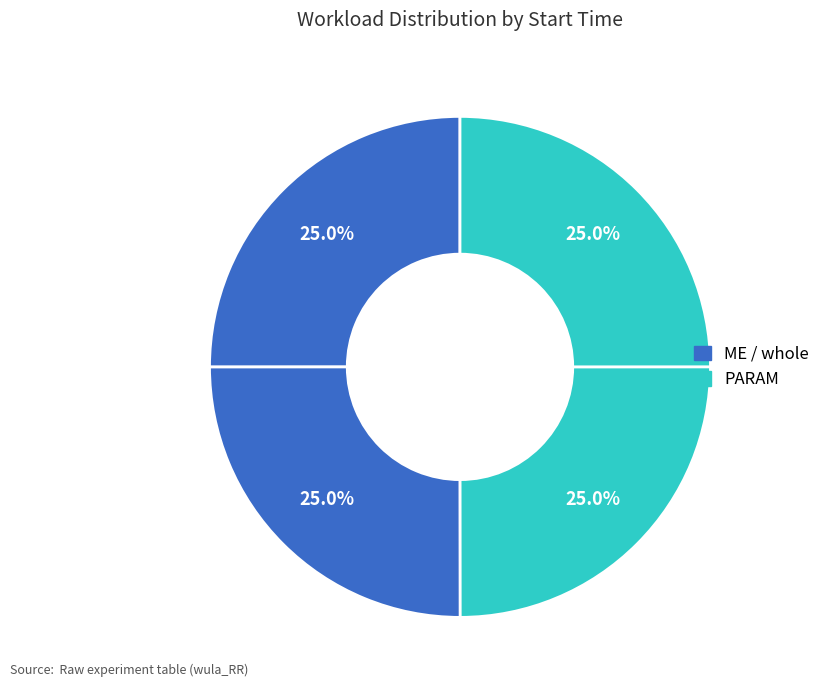

How many segments does this pie chart have?

4